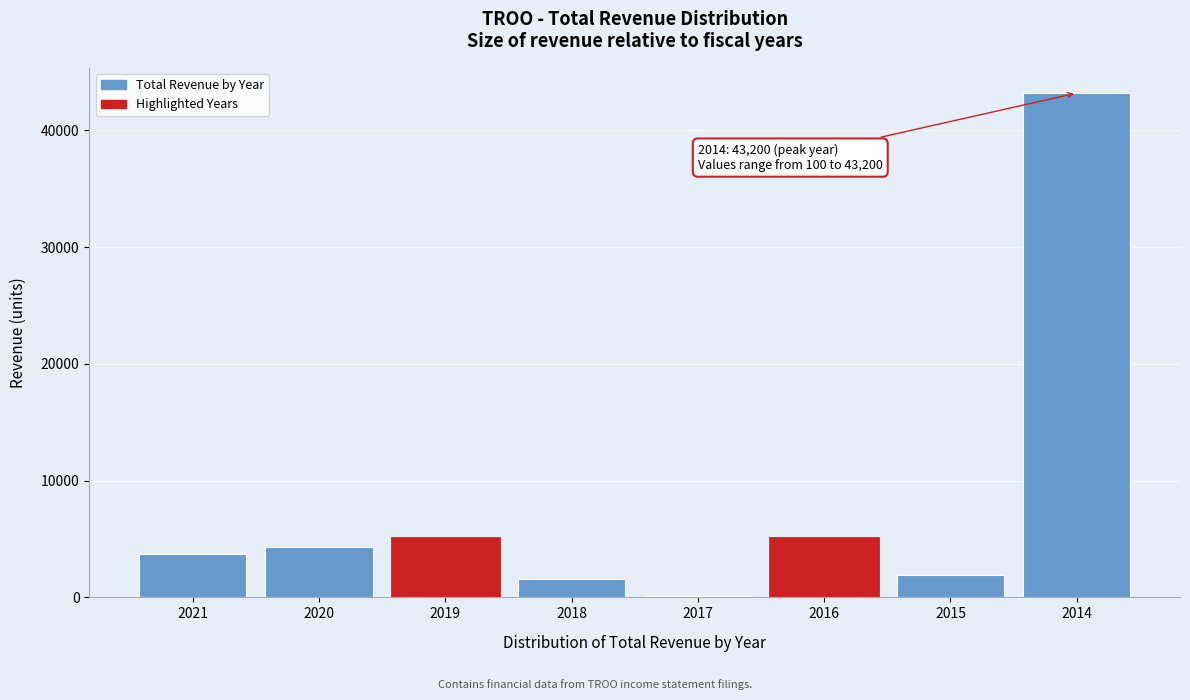

Reading left to right, list all the values displayed in this chart.

2021=3700	2020=4300	2019=5100	2018=1600	2017=100	2016=5100	2015=1900	2014=43200